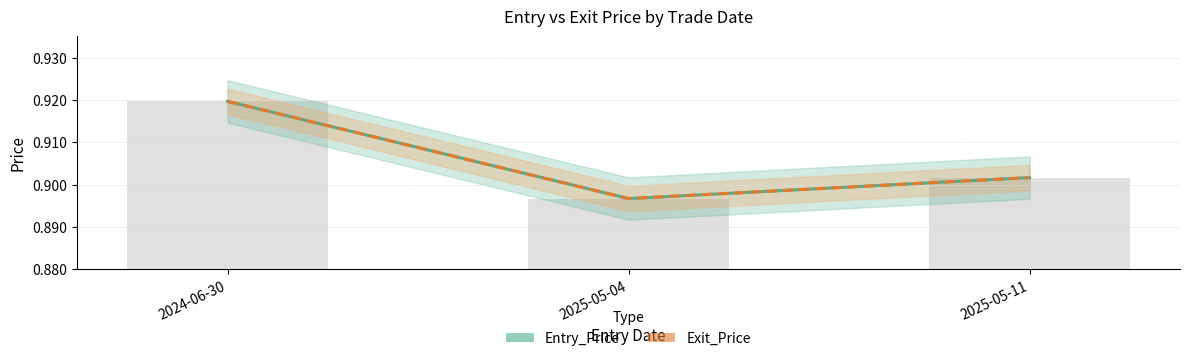

Between 2024-06-30 and 2025-05-04, which series saw the biggest shift?

Entry_Price